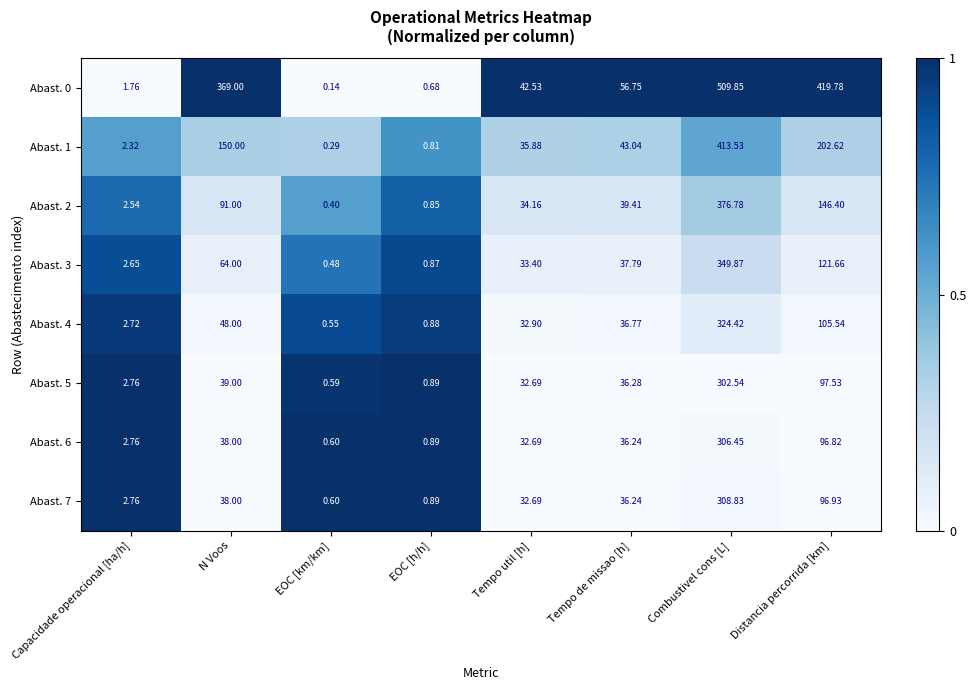

What is the difference between the highest and lowest values at N Voos?

331.0